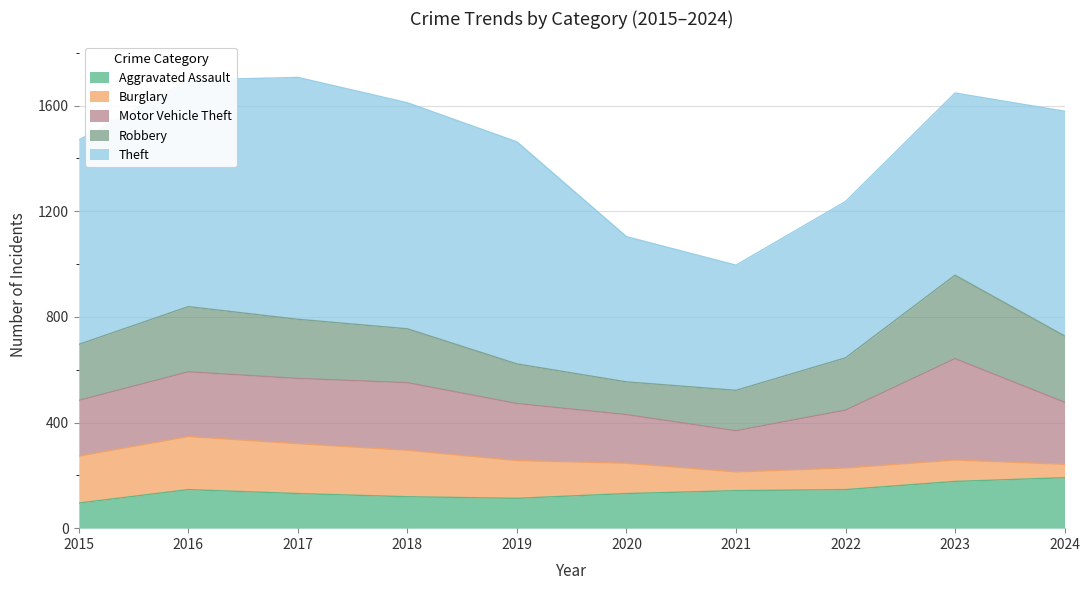

At which category does Burglary reach its first local valley?

2021